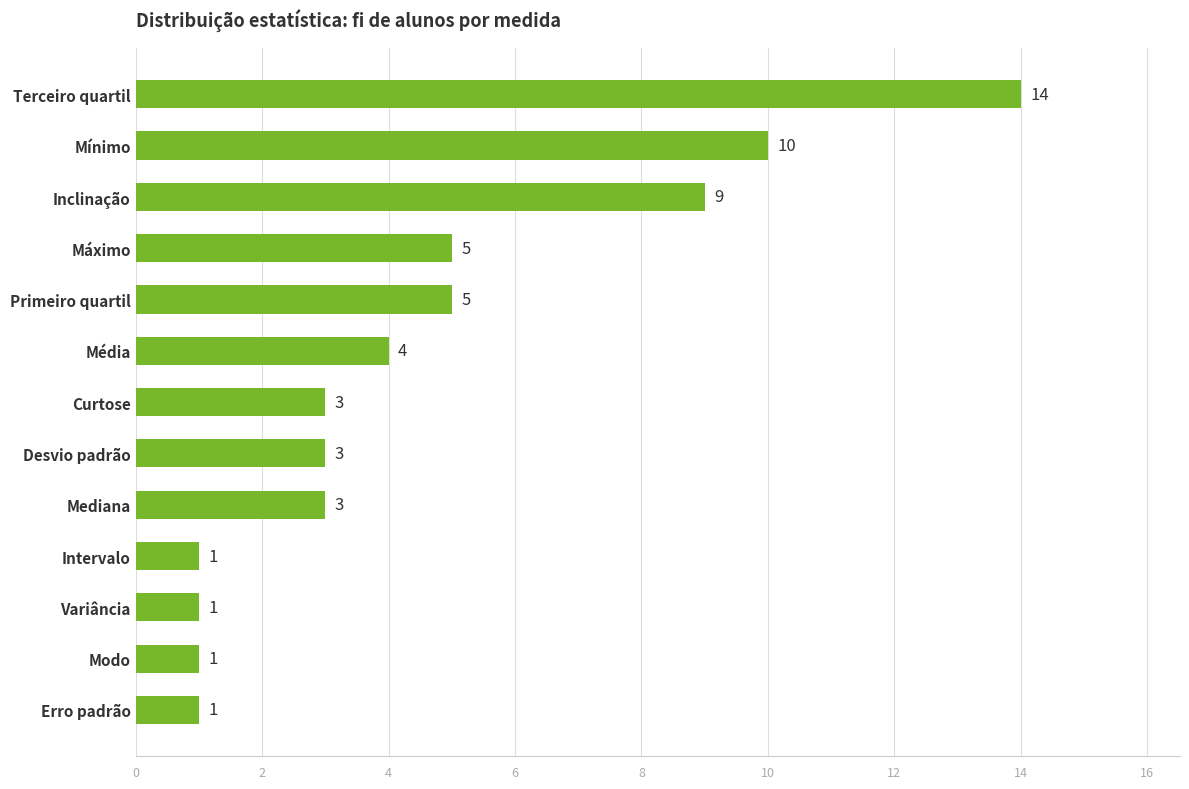

Count the number of data series in this chart.

1